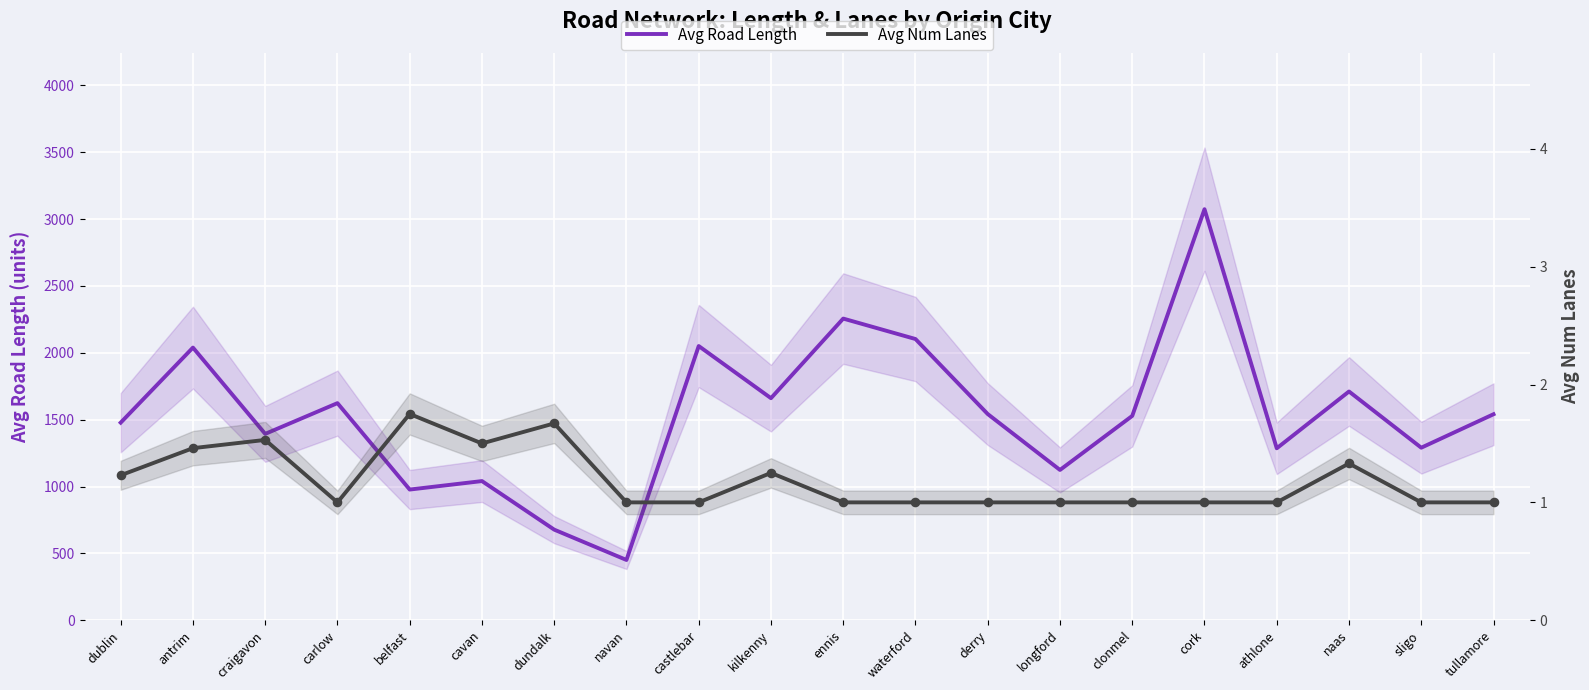

Is the value of Avg Num Lanes at tullamore greater than the value of Avg Road Length at castlebar?

No